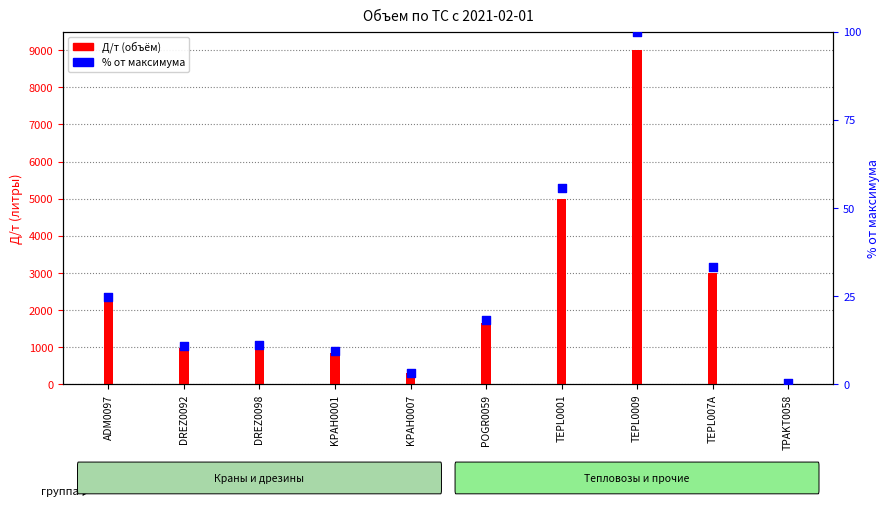

At which category is the sum across all series the highest?

TEPL0009